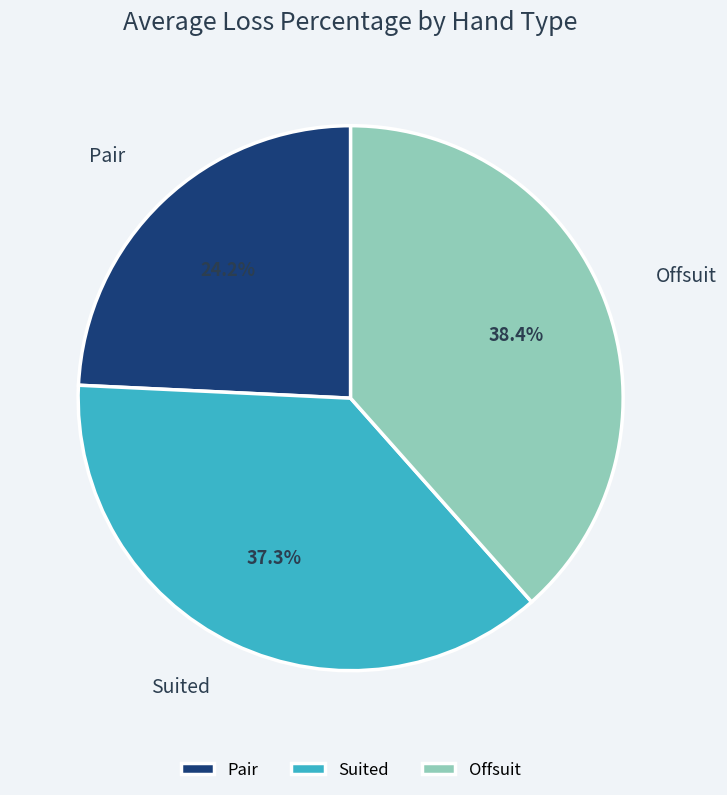

What is the largest slice in the pie chart?

Offsuit